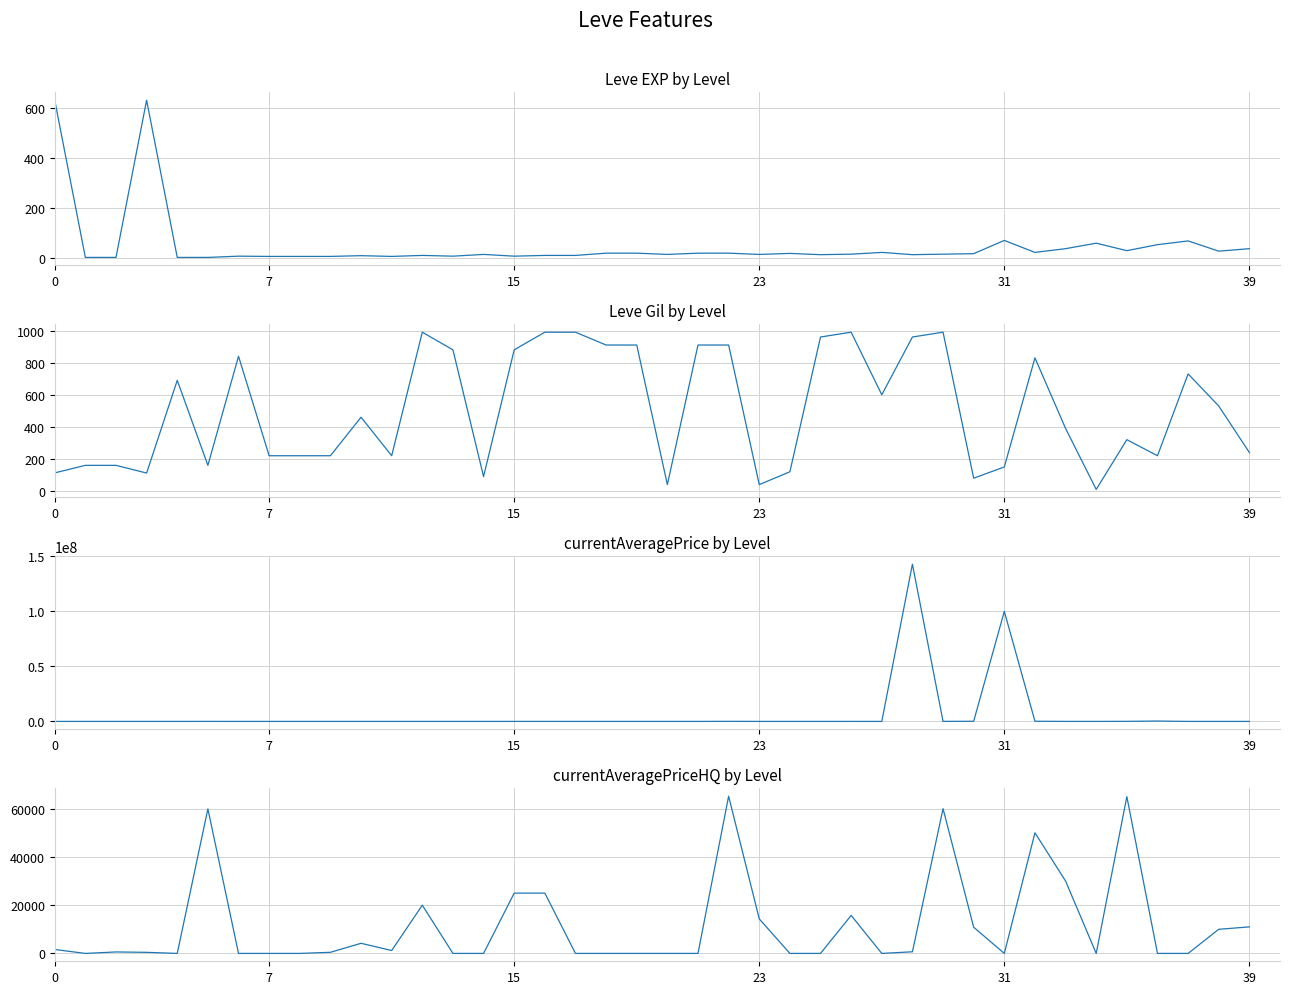

Is this an area chart (filled region under the line)?

No